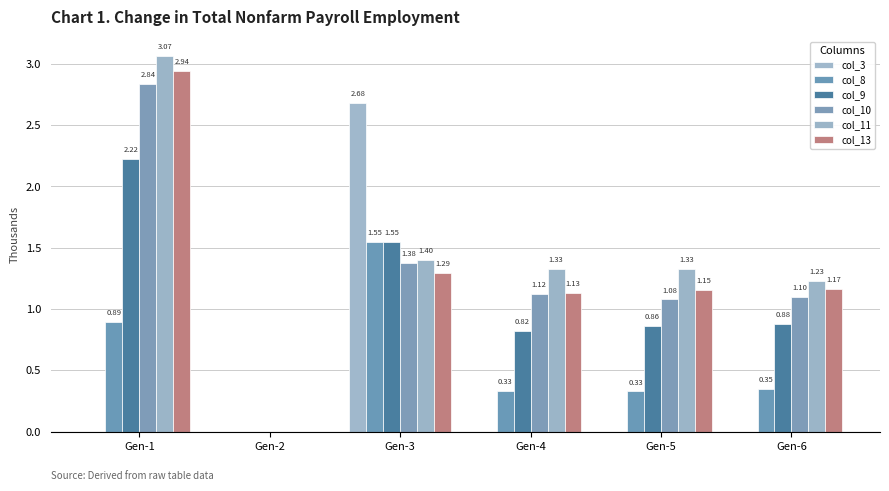

How many distinct data groups are displayed?

6